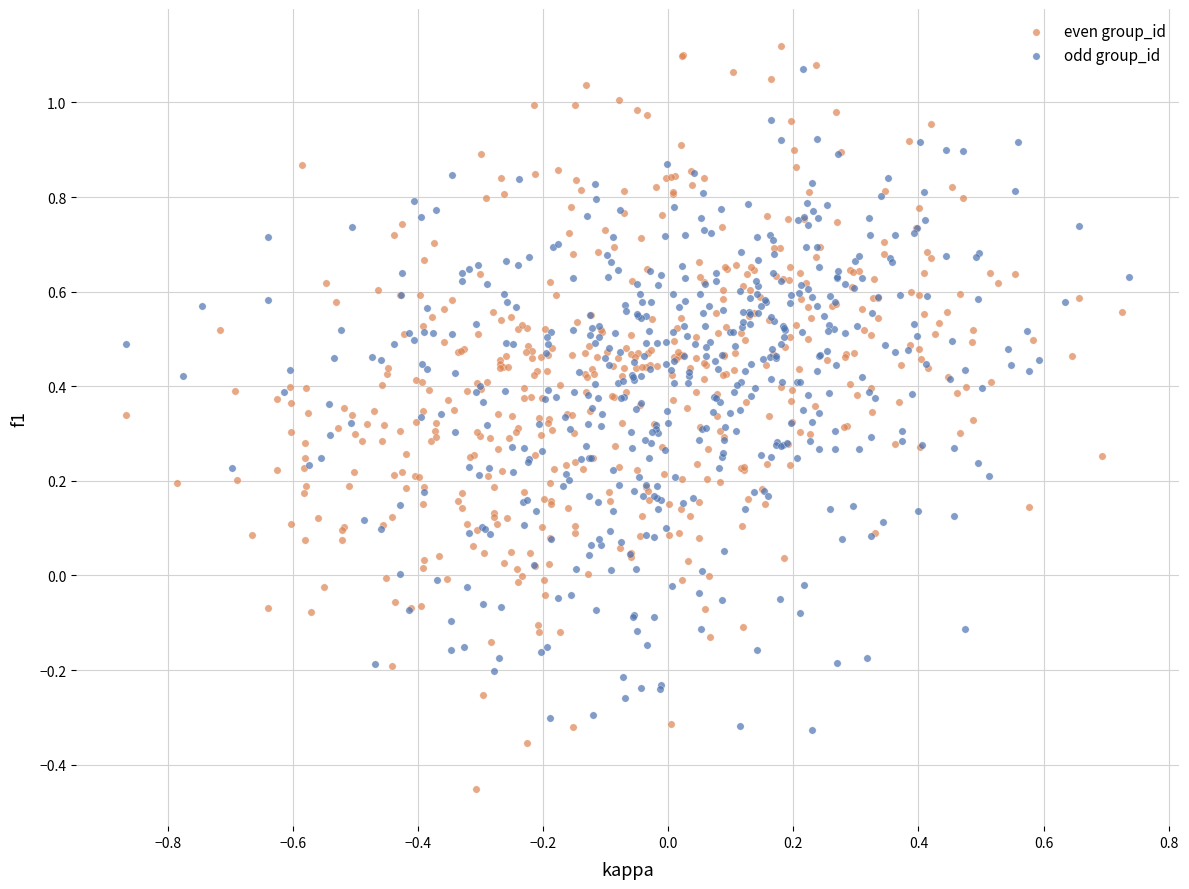

Which series has the widest spread of Y values?

even group_id